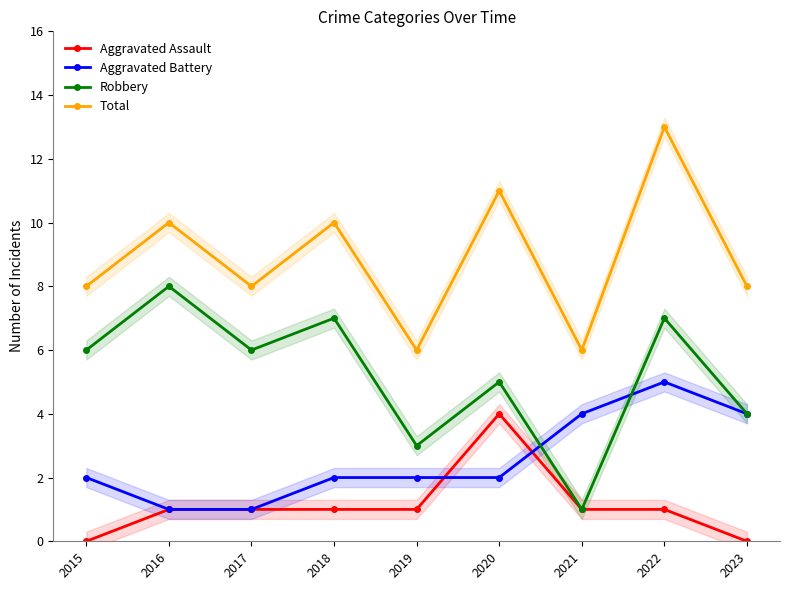

How many lines are shown in the chart?

4